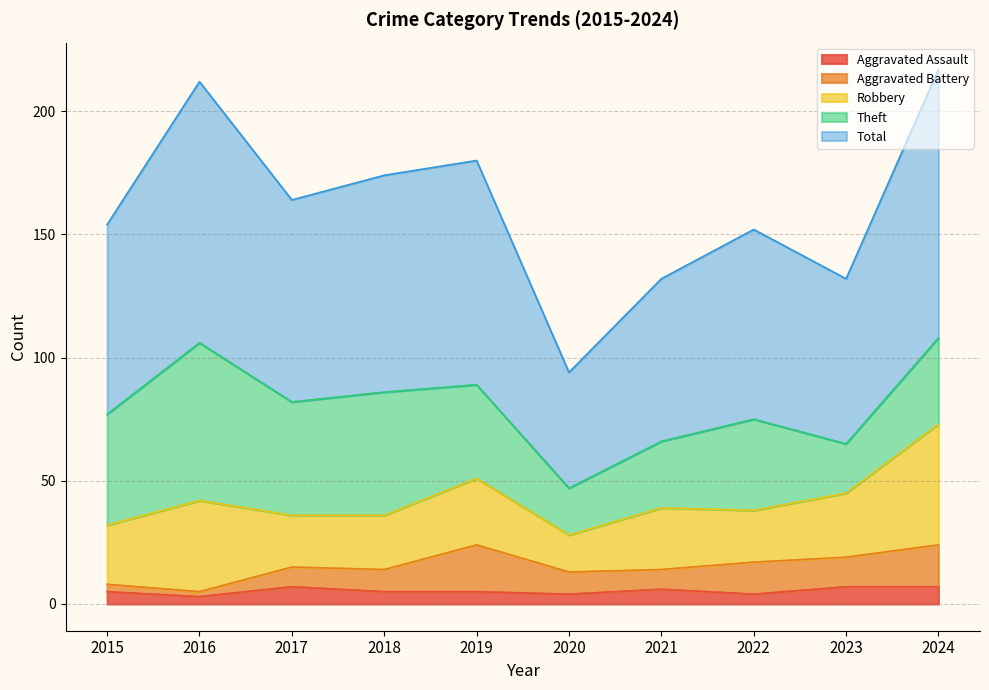

What is the average value of the Aggravated Battery series?

10